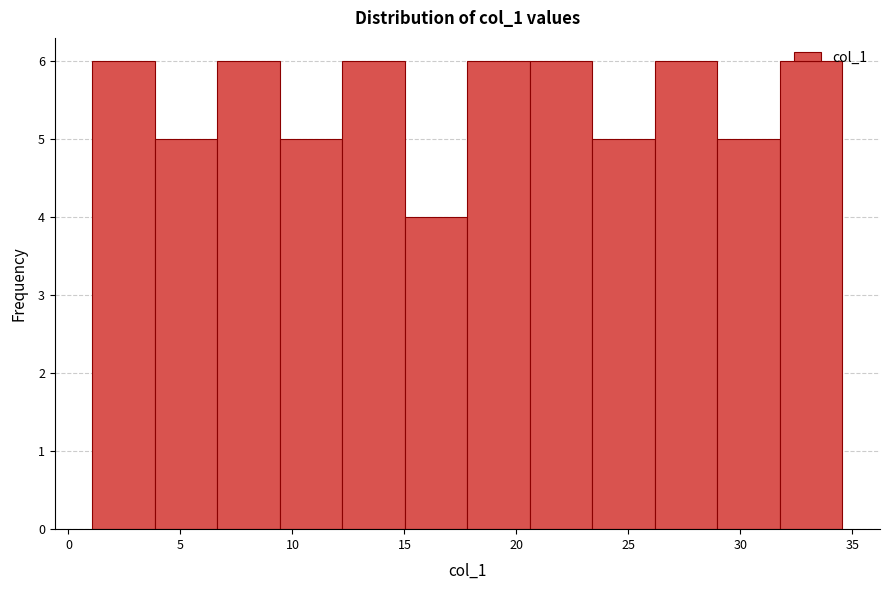

Reading left to right, transcribe this chart: for each bar, give the range it covers on the x-axis and its height. Neither the bar edges nor the heights are printed on the chart, so give them approximately, as read against the axes.

1.0 to 4.0: 6
4.0 to 6.5: 5
6.5 to 9.5: 6
9.5 to 12.0: 5
12.0 to 15.0: 6
15.0 to 18.0: 4
18.0 to 20.5: 6
20.5 to 23.5: 6
23.5 to 26.0: 5
26.0 to 29.0: 6
29.0 to 32.0: 5
32.0 to 34.5: 6